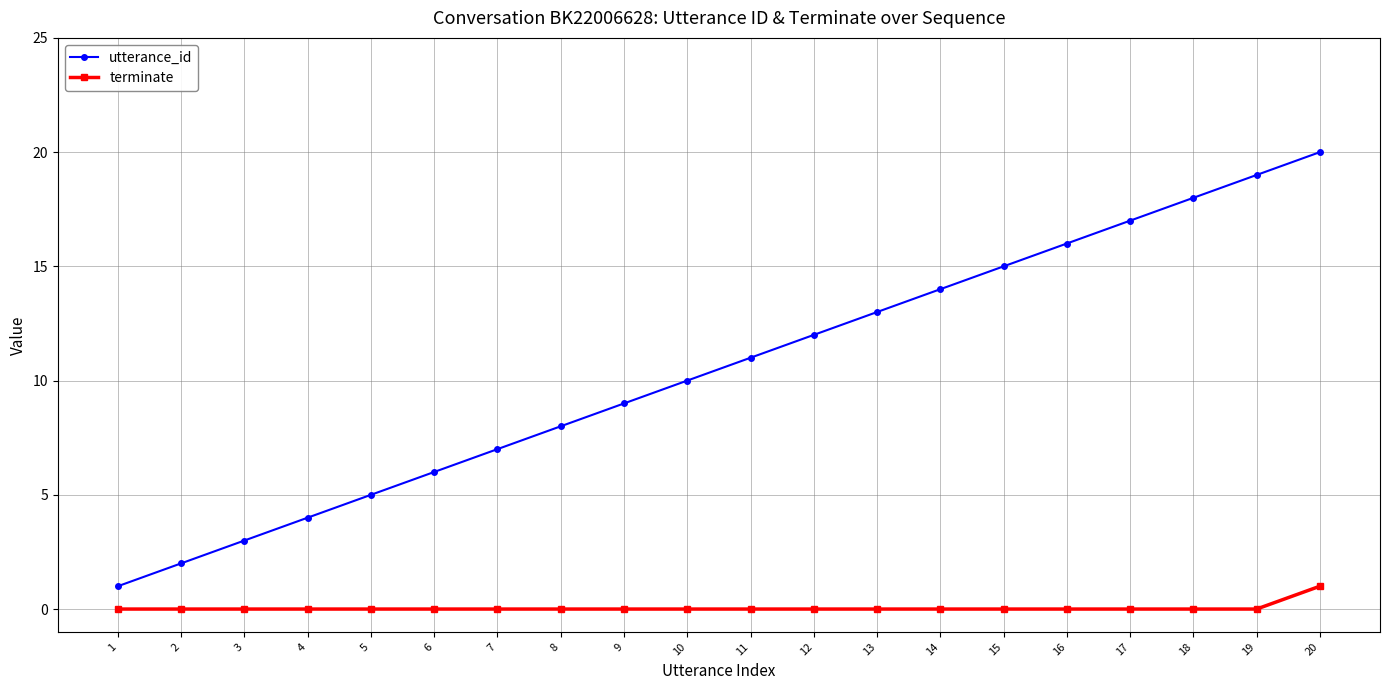

What is the value of the utterance_id point at the 16th from the left?

16